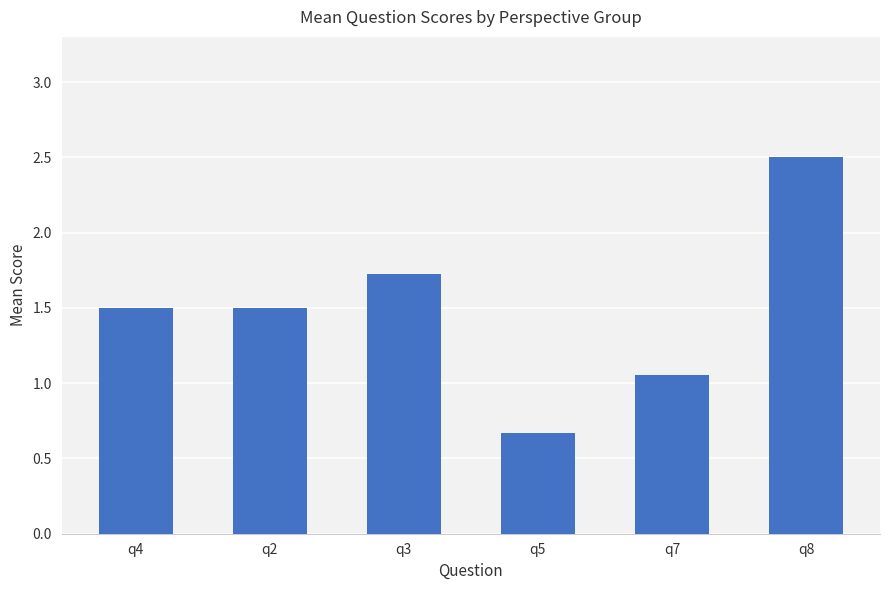

True or false: the data shows 1.1 at q5.

False